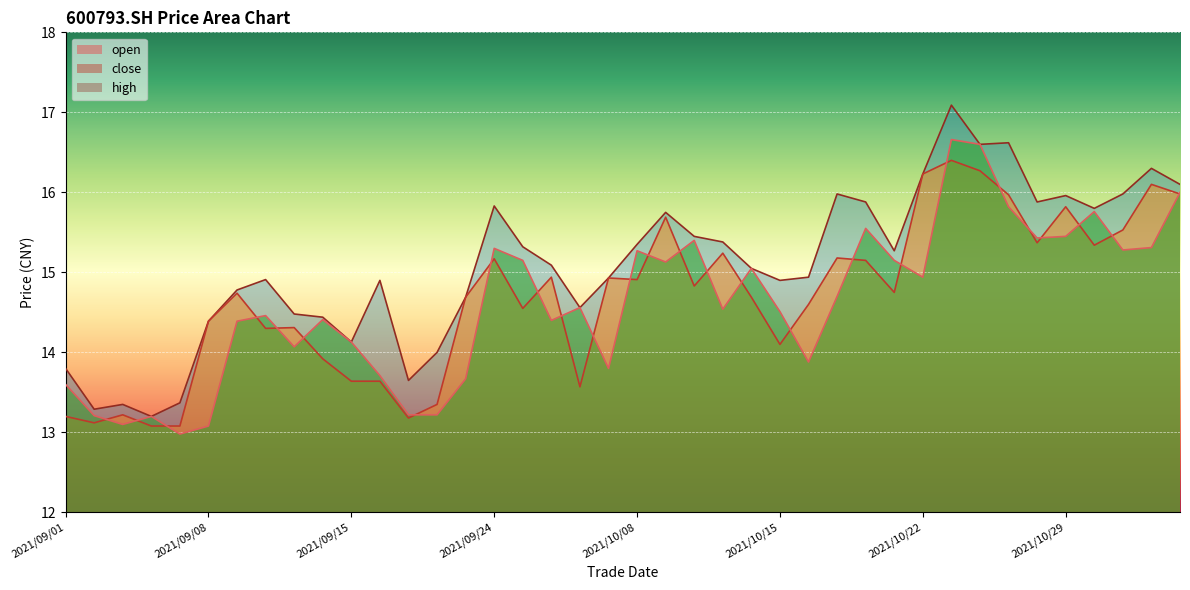

At which label is close closest to 14?

2021/09/14